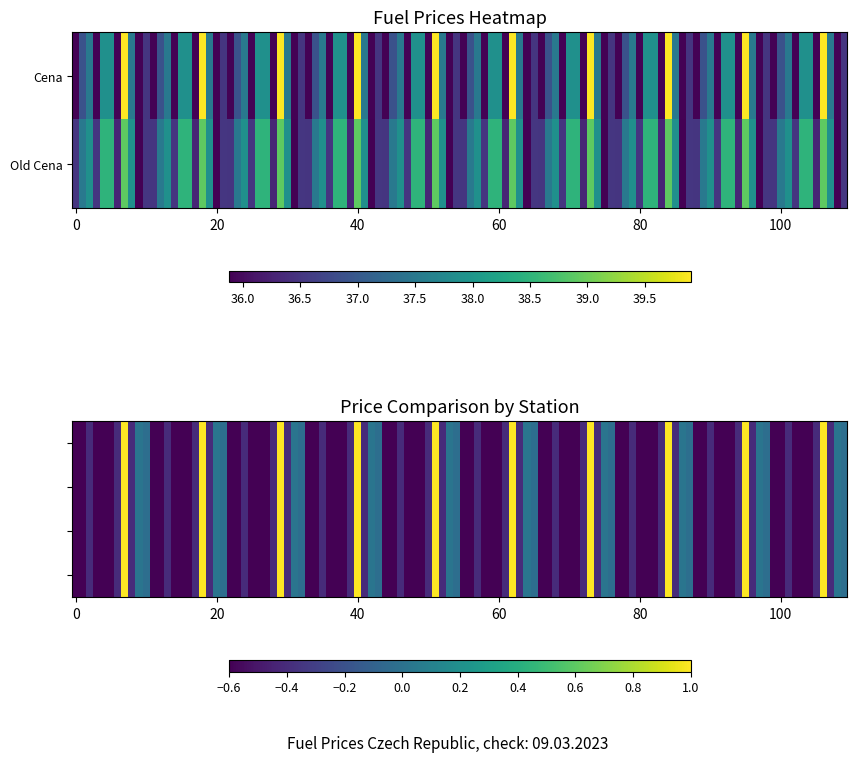

Between Cena and Old Cena, which is larger?

Old Cena